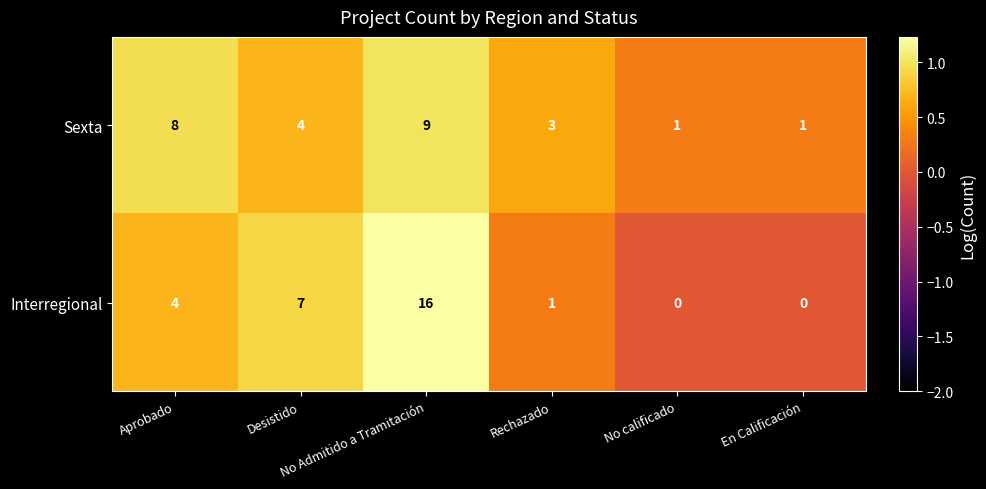

What is the difference between the maximum and second lowest values in the Sexta series?

8